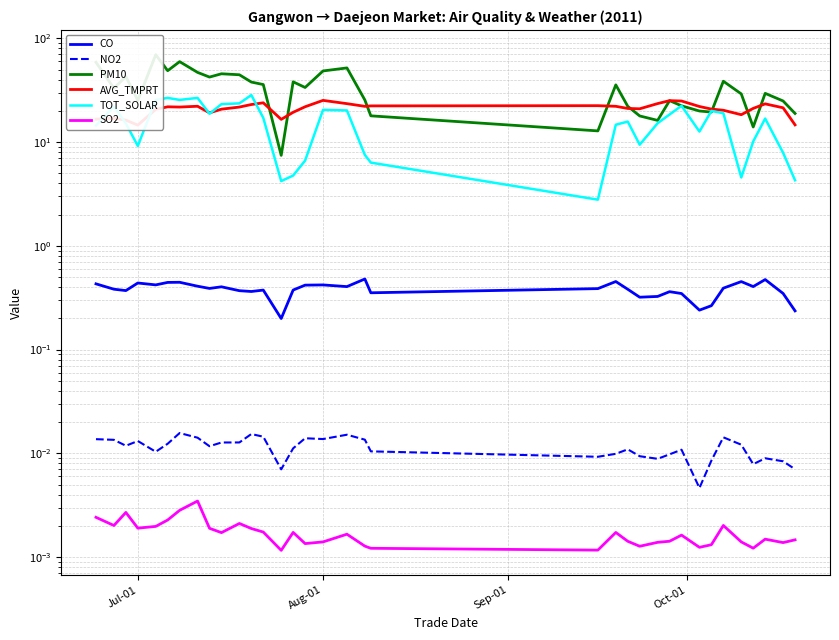

True or false: SO2 and NO2 intersect in this chart.

False